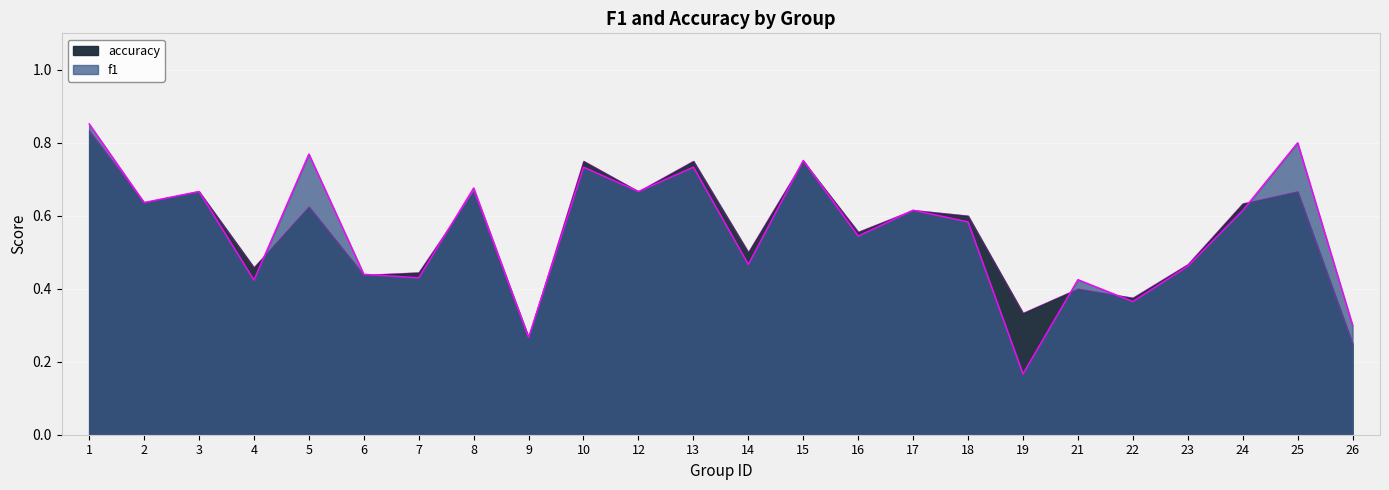

Rank the series at 26 from highest to lowest value.

f1, accuracy